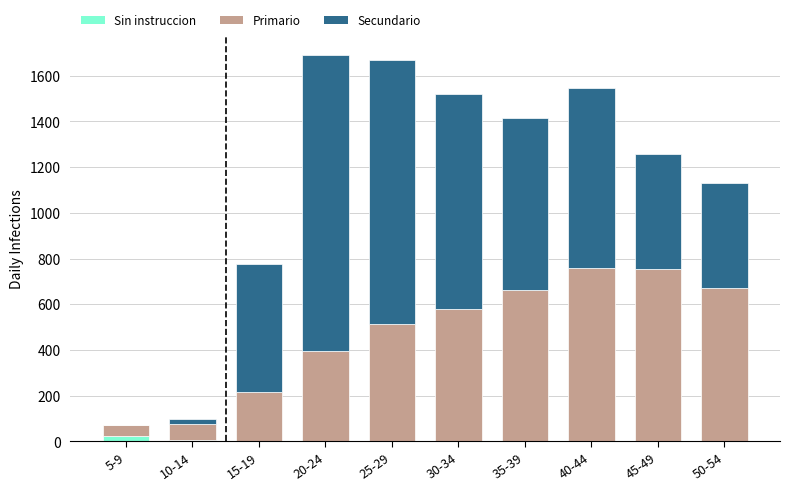

What is the label of the 5th bar from the left?

25-29